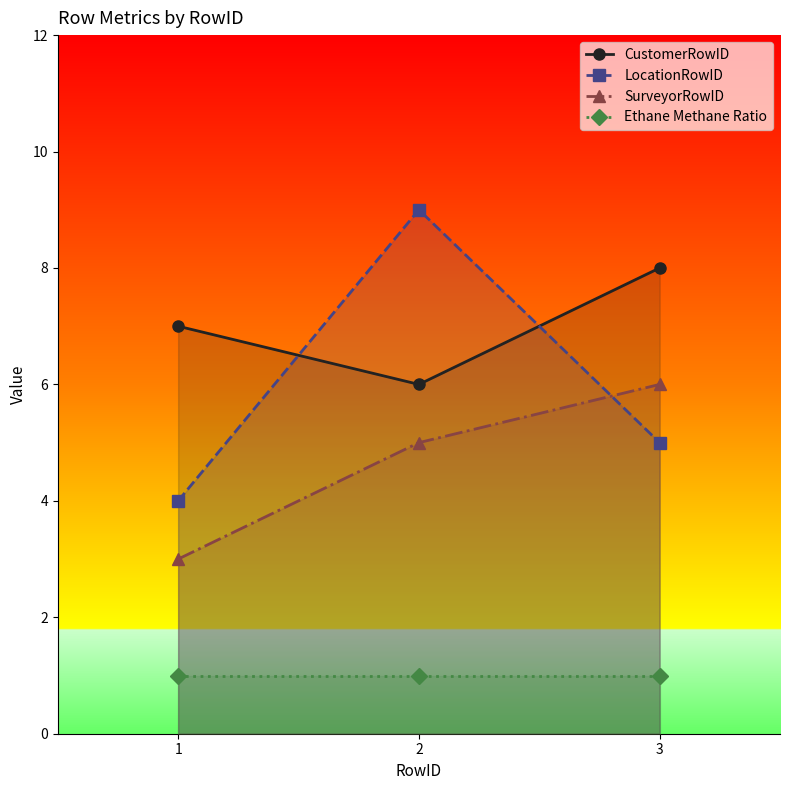

Is it true that CustomerRowID equals 5 at 1?

False